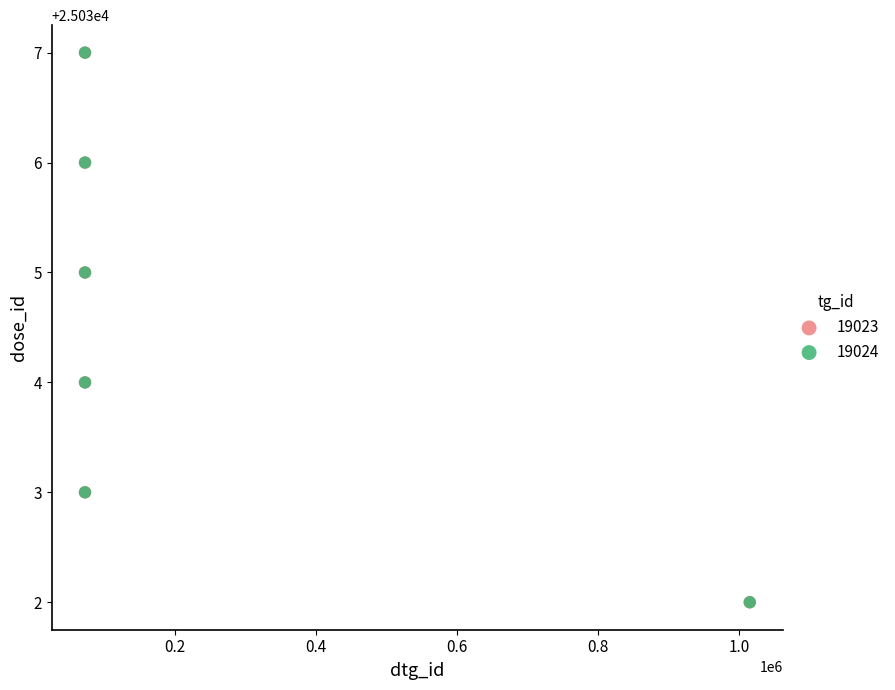

What are all the series names shown in the legend?

19023, 19024